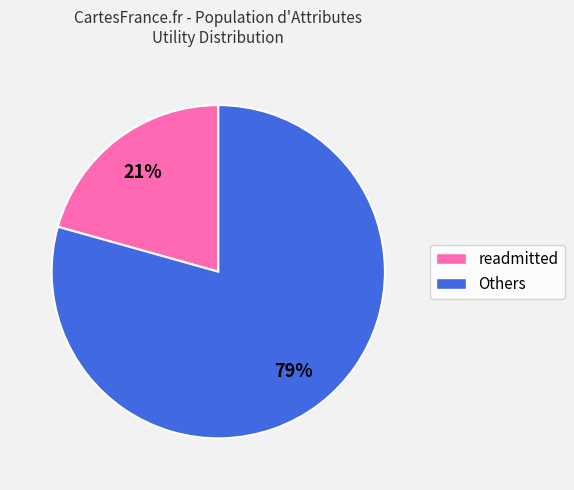

Is there any slice that represents more than half of the pie?

Yes